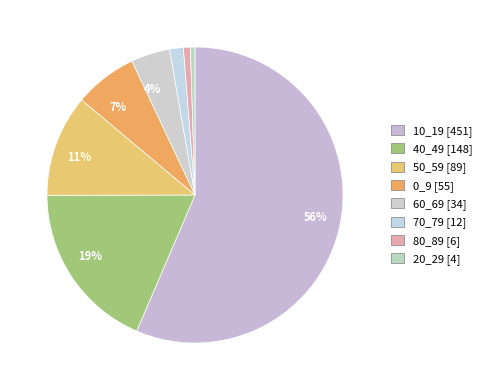

Count the number of slices in the pie.

8